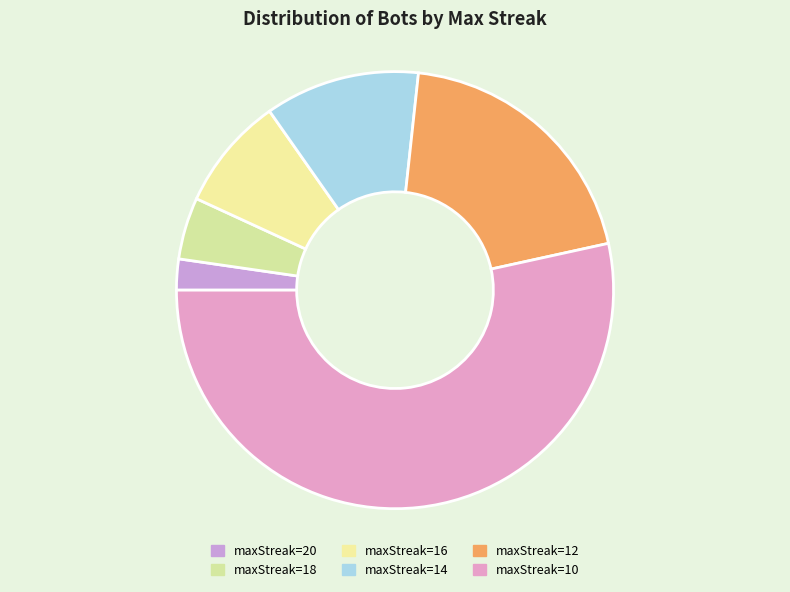

What percentage is the maxStreak=18 slice, to the nearest percent?

5%